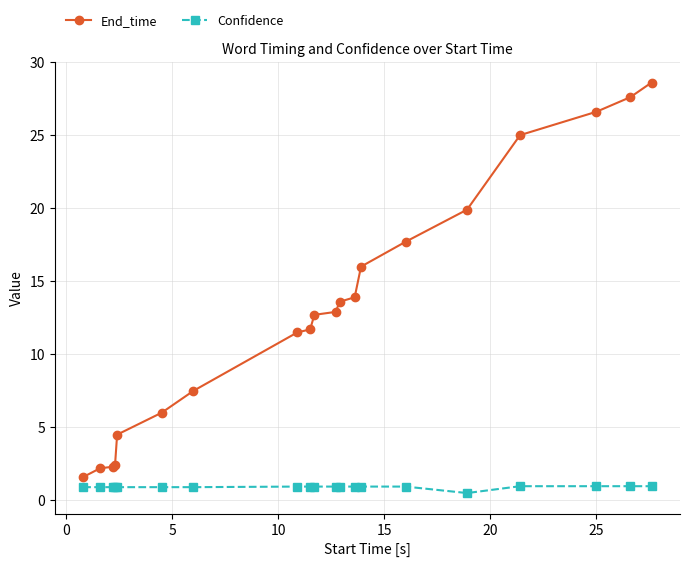

What are all the series names shown in the legend?

End_time, Confidence